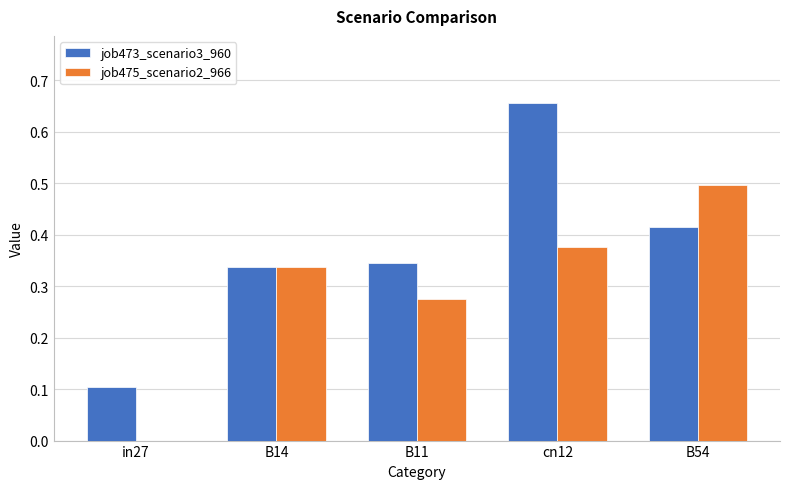

At which category does the chart reach its peak across all series?

cn12